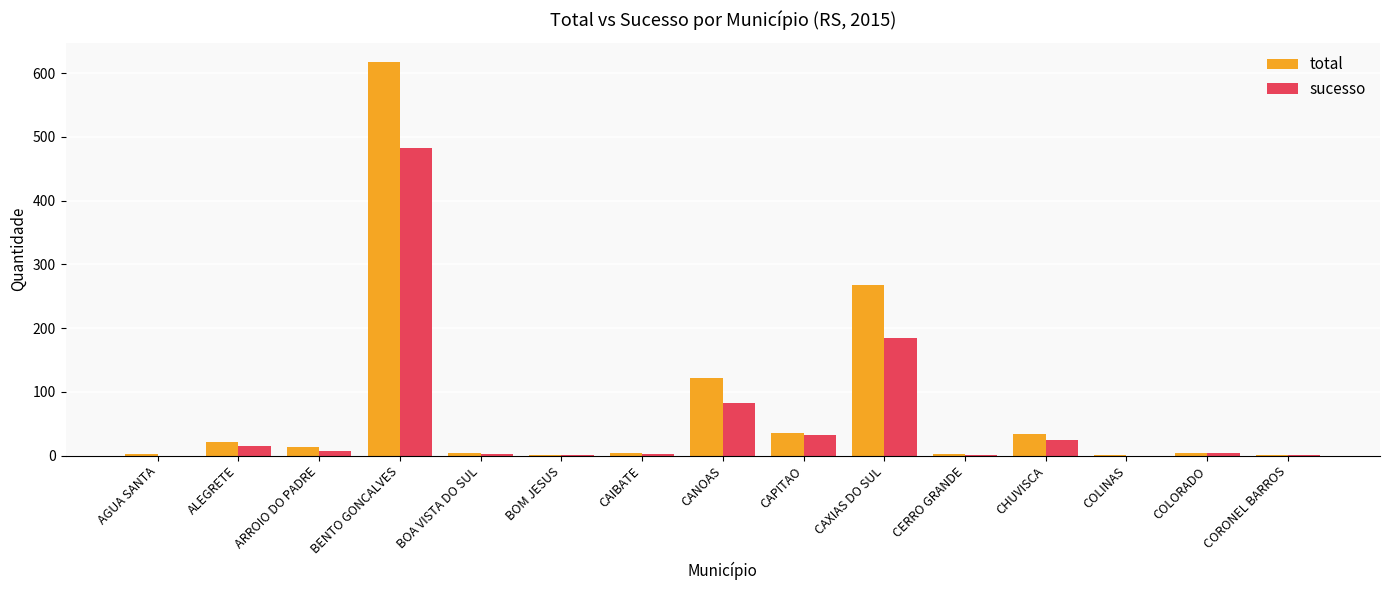

What is the sum of all sucesso values?

841